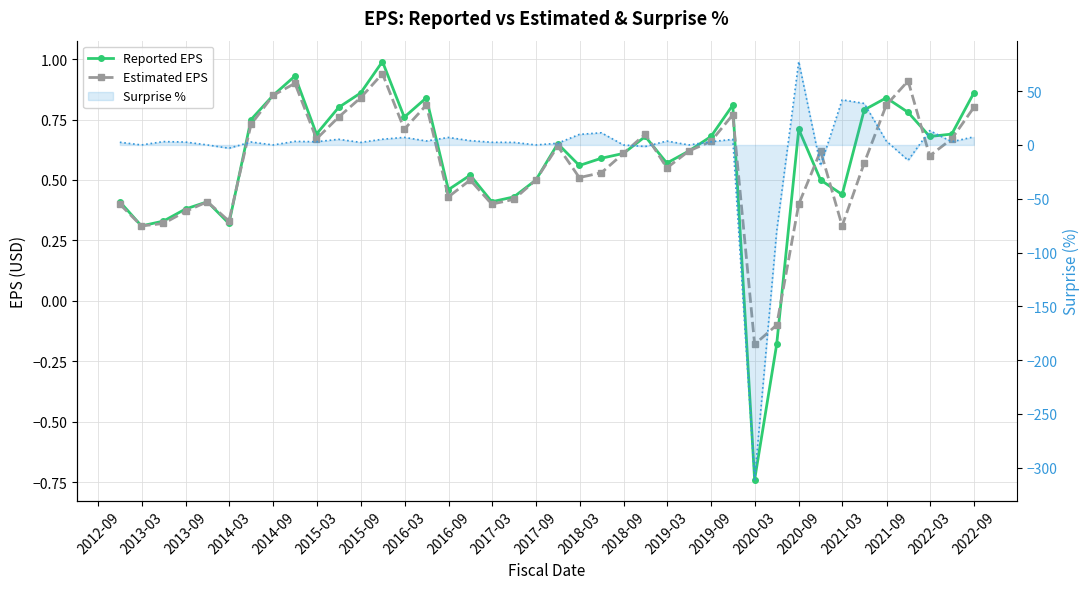

What is the difference between the maximum and second lowest values in the Estimated EPS series?

1.0